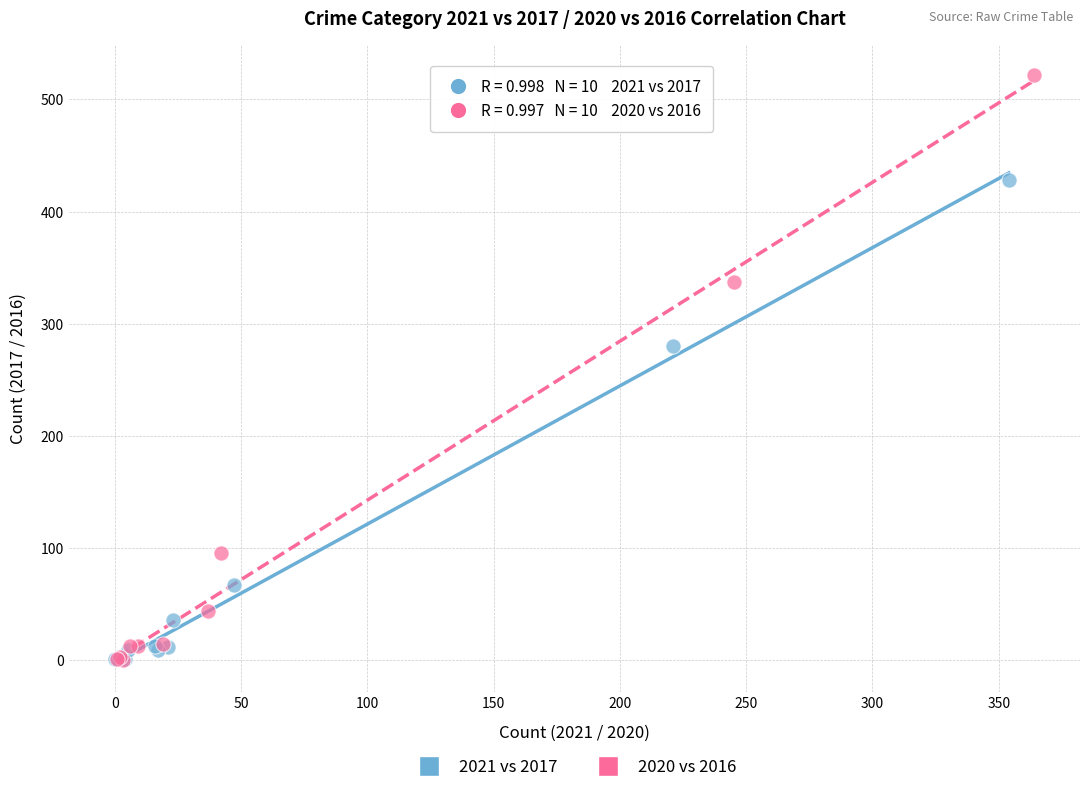

Which series has the widest spread of Y values?

2020 vs 2016